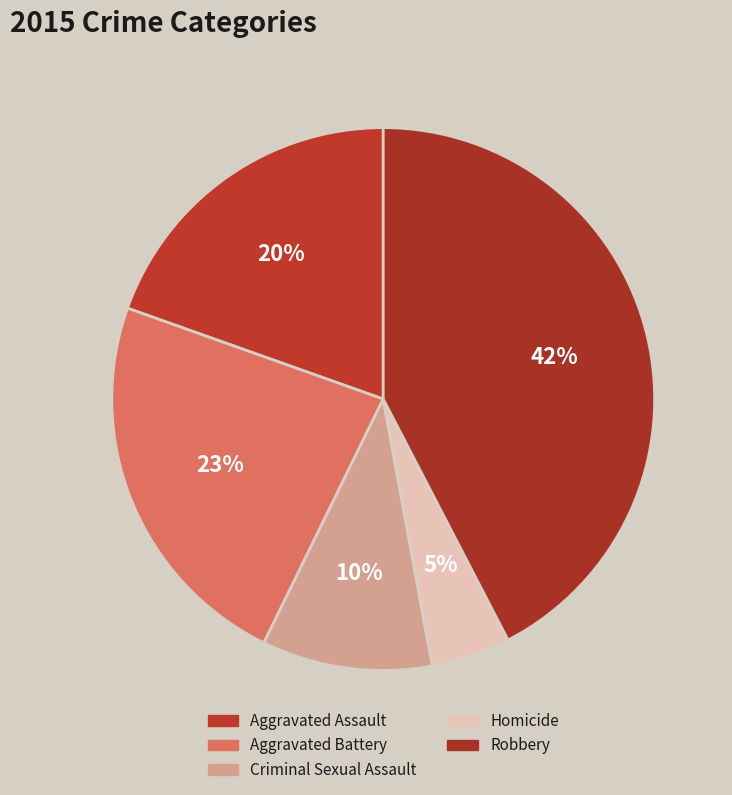

True or false: Homicide accounts for 5% of the total.

True